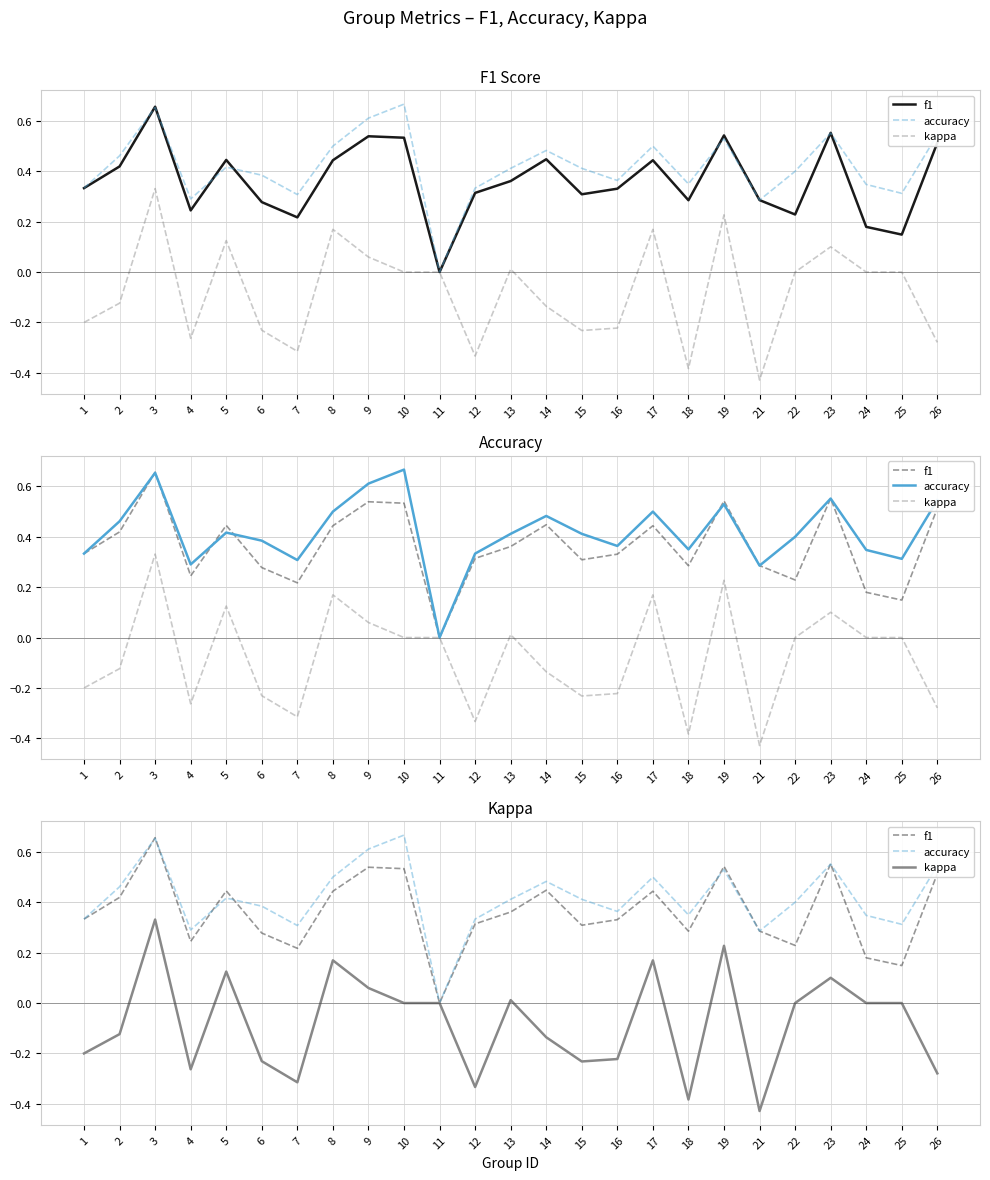

How many interior local peaks does the kappa series have?

7